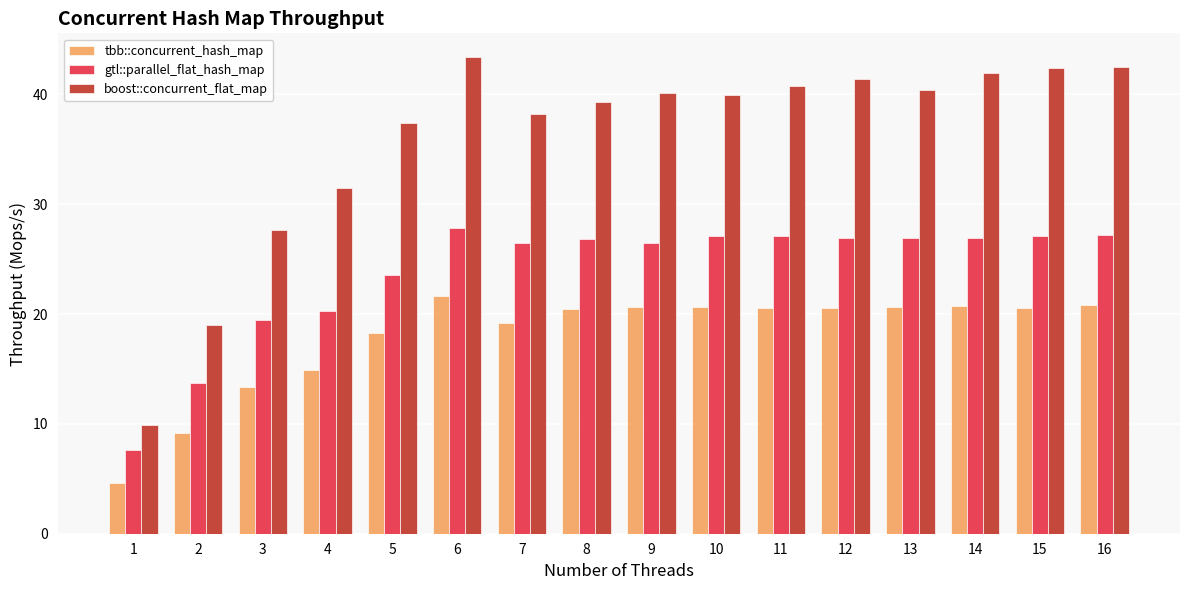

Rank the series by their maximum value, from highest to lowest.

boost::concurrent_flat_map, gtl::parallel_flat_hash_map, tbb::concurrent_hash_map